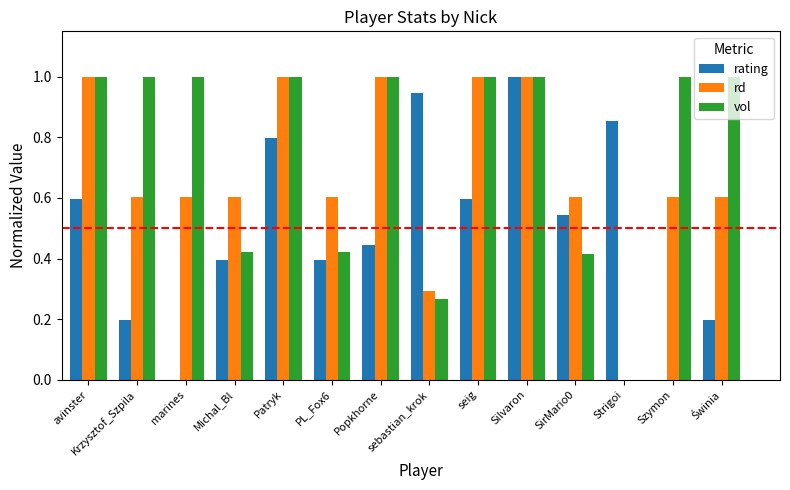

Between PL_Fox6 and Szymon, which series saw the biggest shift?

vol